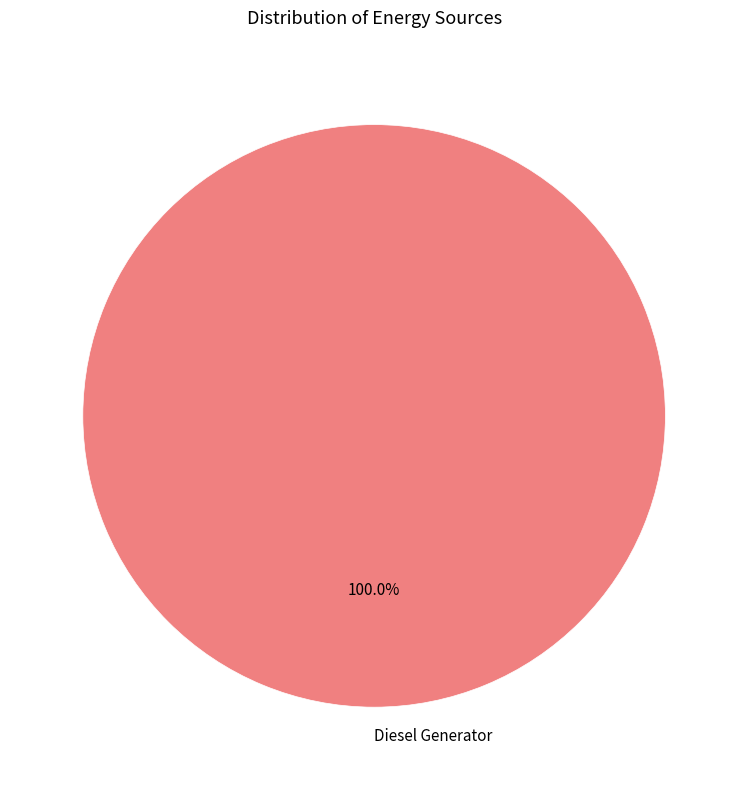

Does any single category account for the majority?

Yes